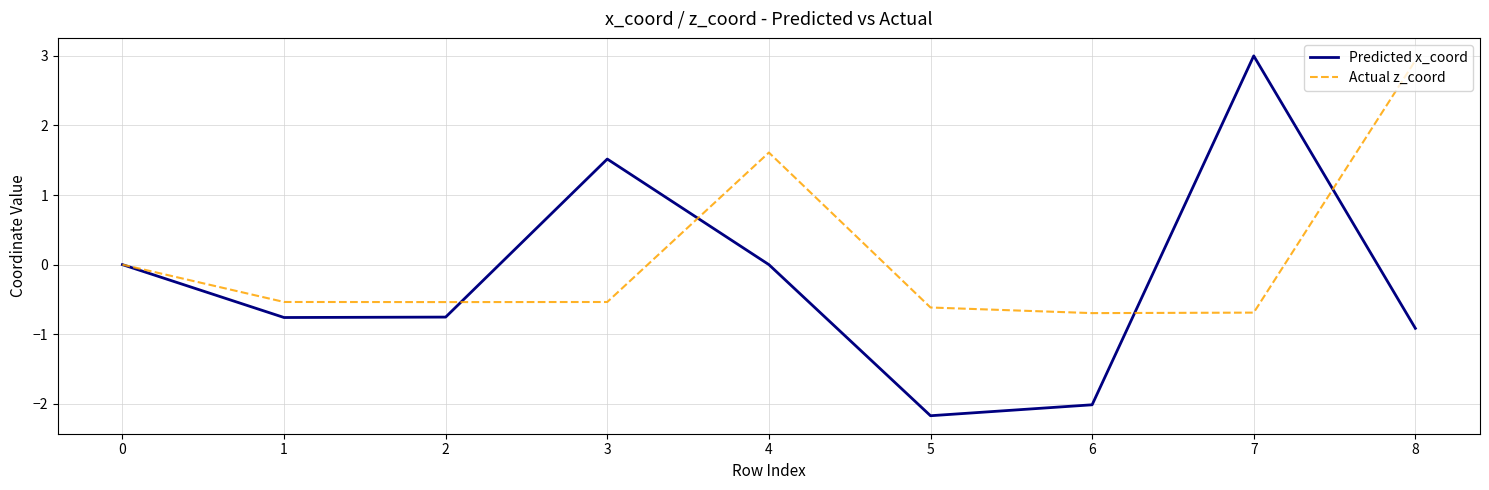

What is the total value across all series at 1?

-1.3